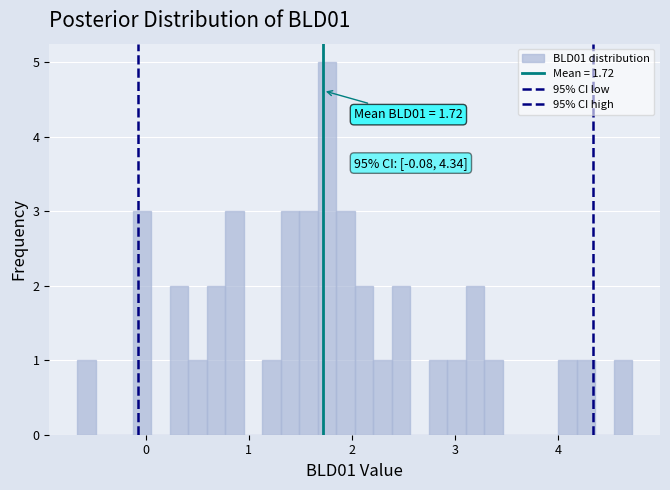

Around what value on the x-axis is the tallest bar? Give the approximate position of its centre, as read against the axis.

1.8